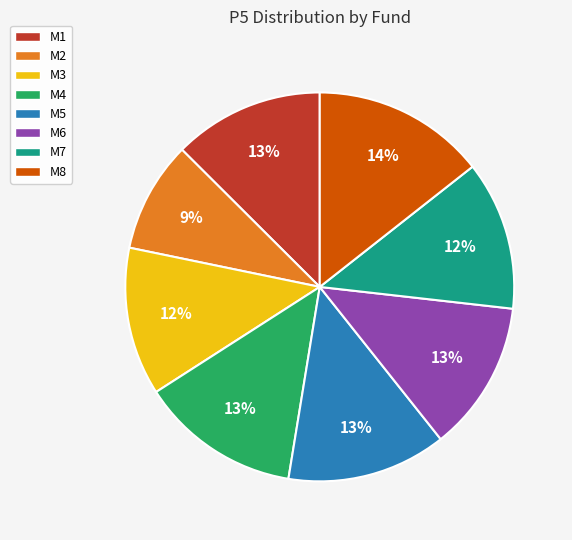

What is the smallest slice in the pie chart?

M2